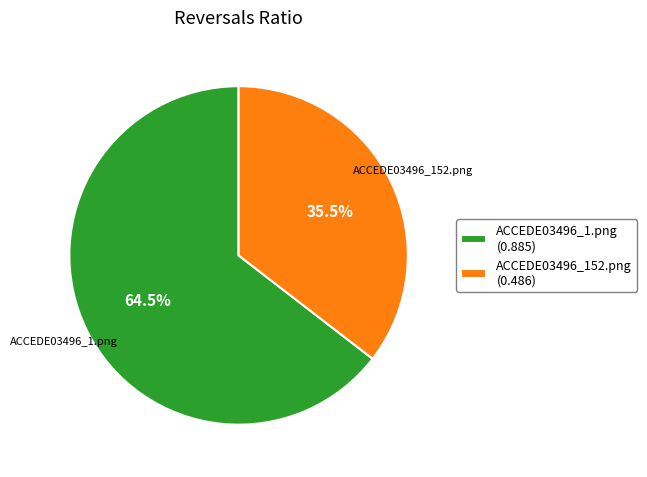

The ACCEDE03496_1.png slice represents 71% of the pie. True or false?

False